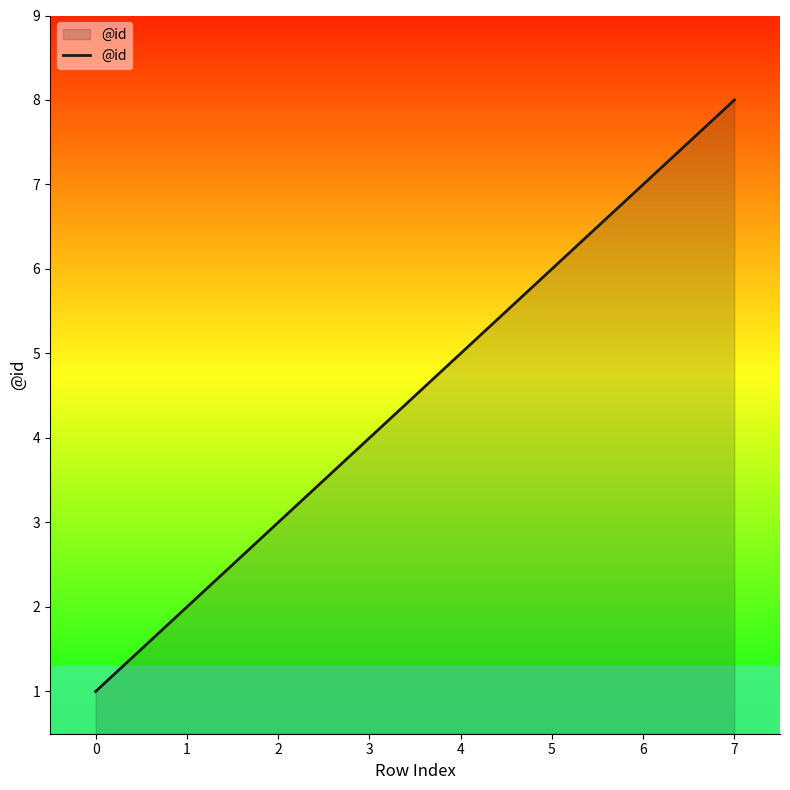

How many series are shown in this chart?

1